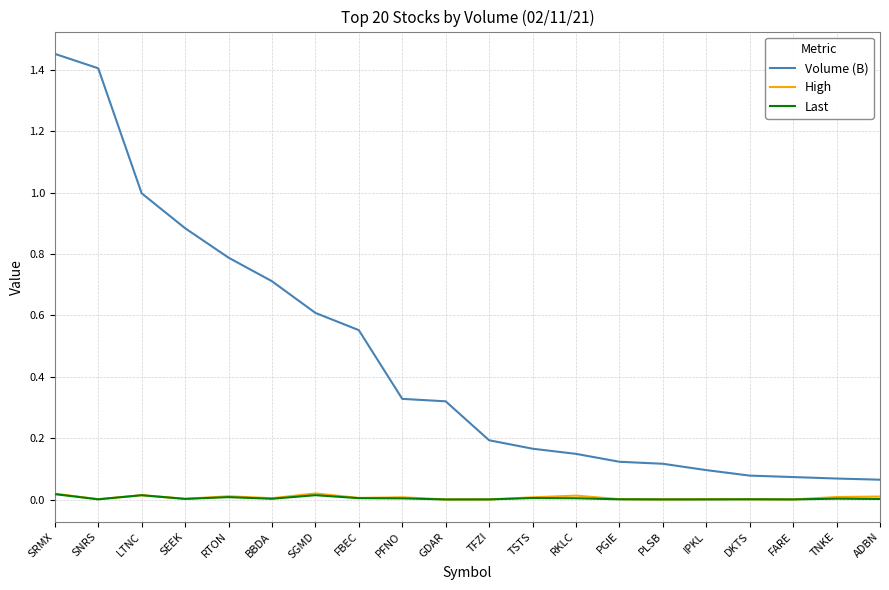

Is it true that Last equals 0.0 at TFZI?

True